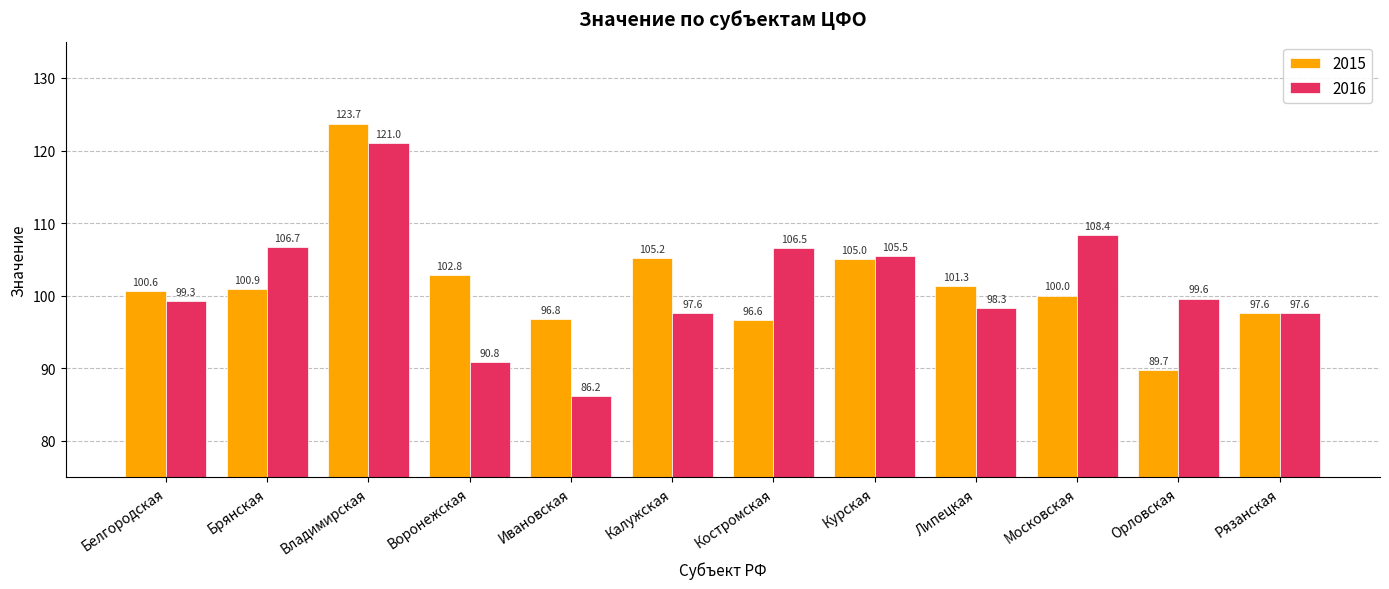

True or false: 2016 has a value of 162.5 at Орловская.

False